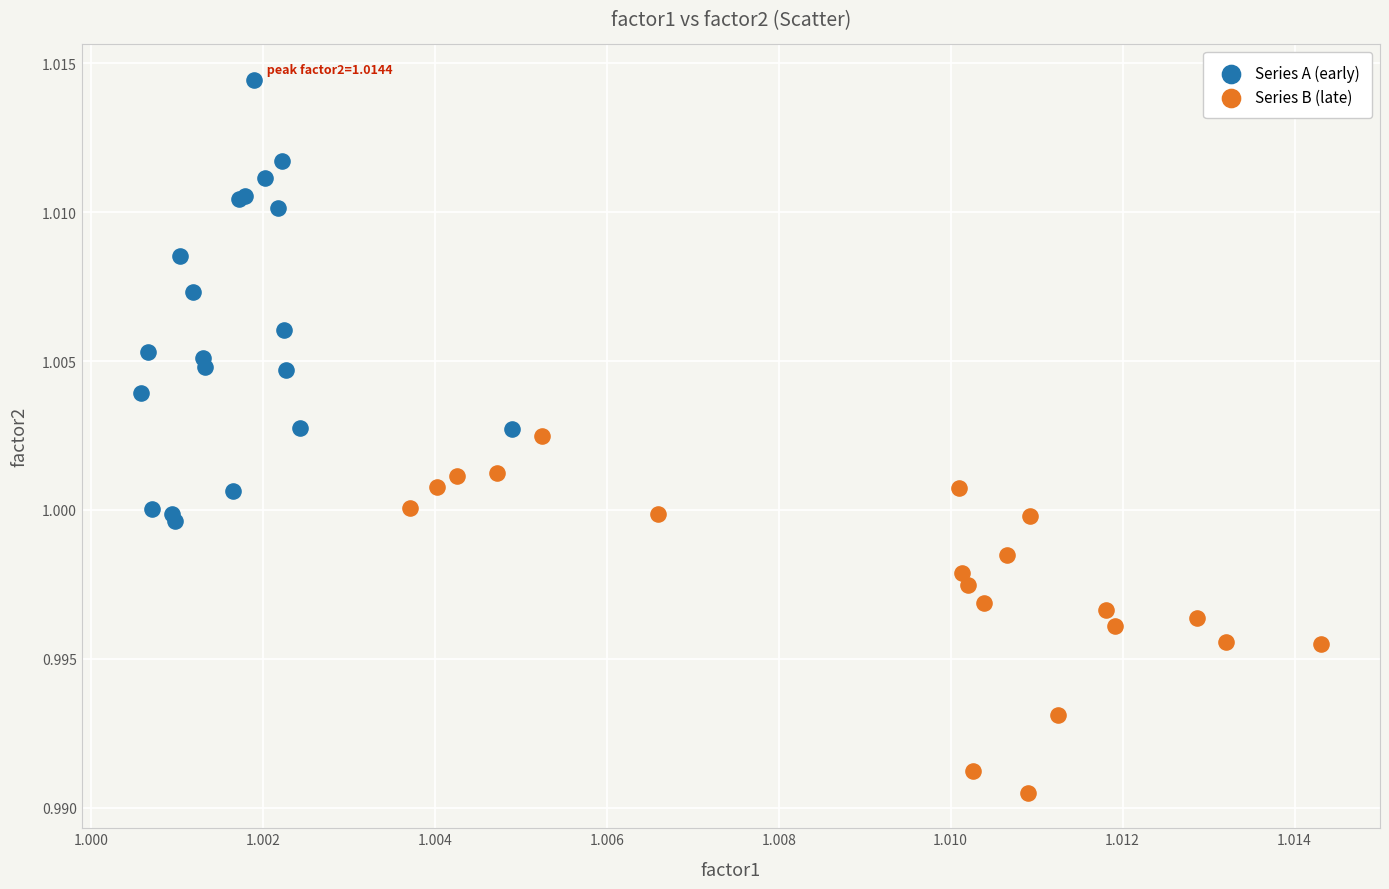

Which series has the widest spread of Y values?

Series A (early)